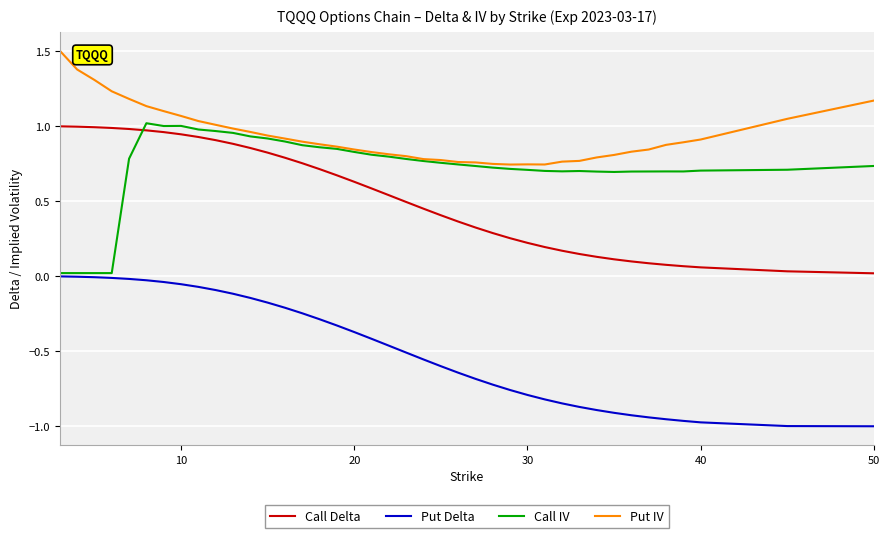

What is the highest value of the Put IV series?

1.5